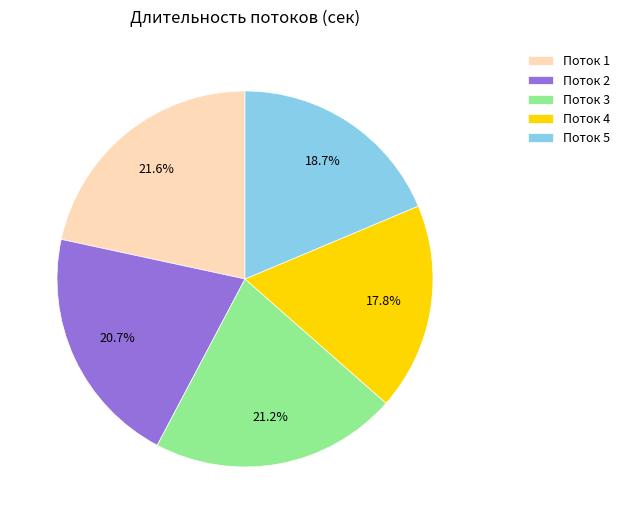

Is there a majority slice in this chart?

No